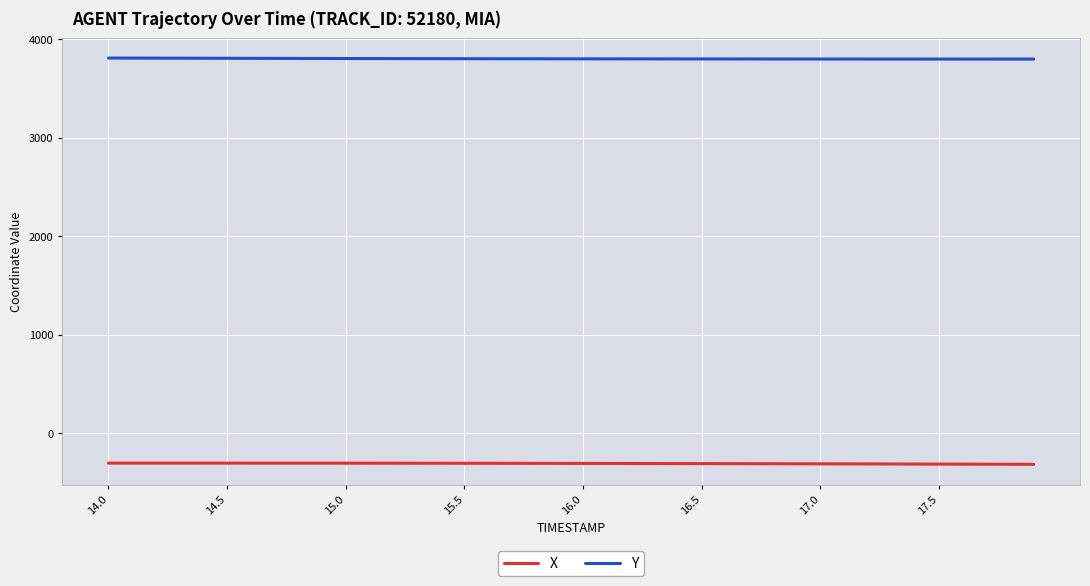

What is the lowest value of the X series?

-316.5